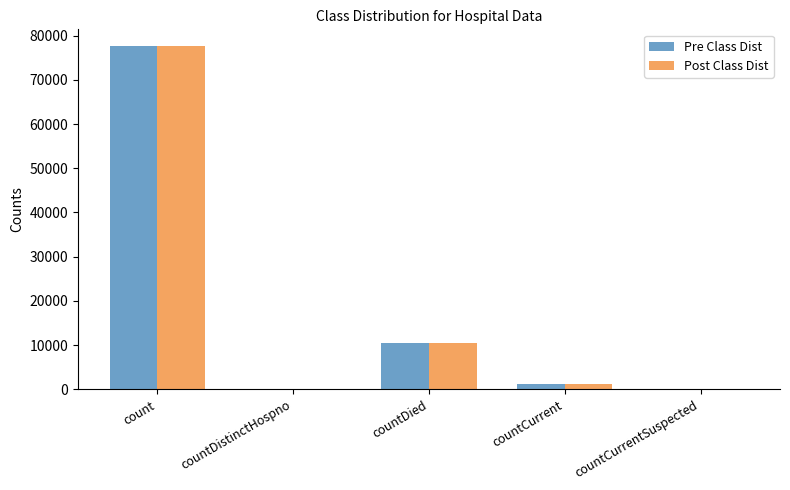

True or false: Pre Class Dist has a value of -52843 at countDistinctHospno.

False